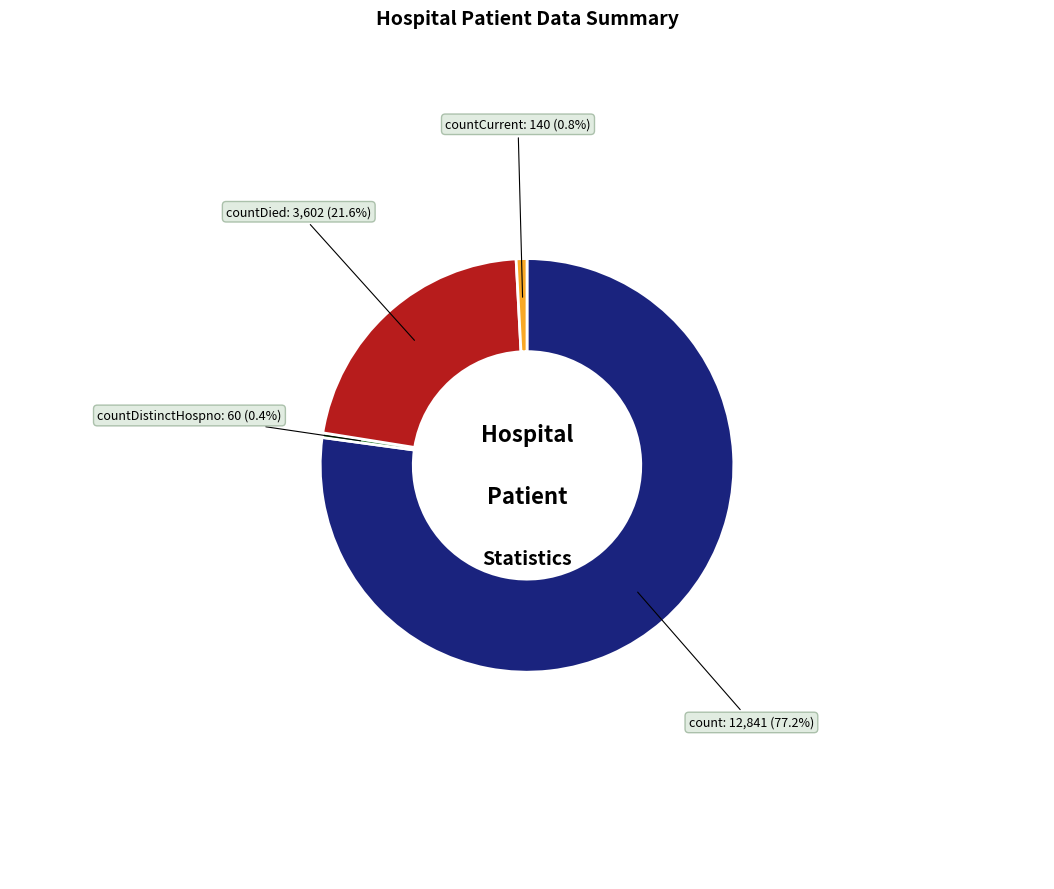

What percentage is the countDied slice, to the nearest percent?

22%